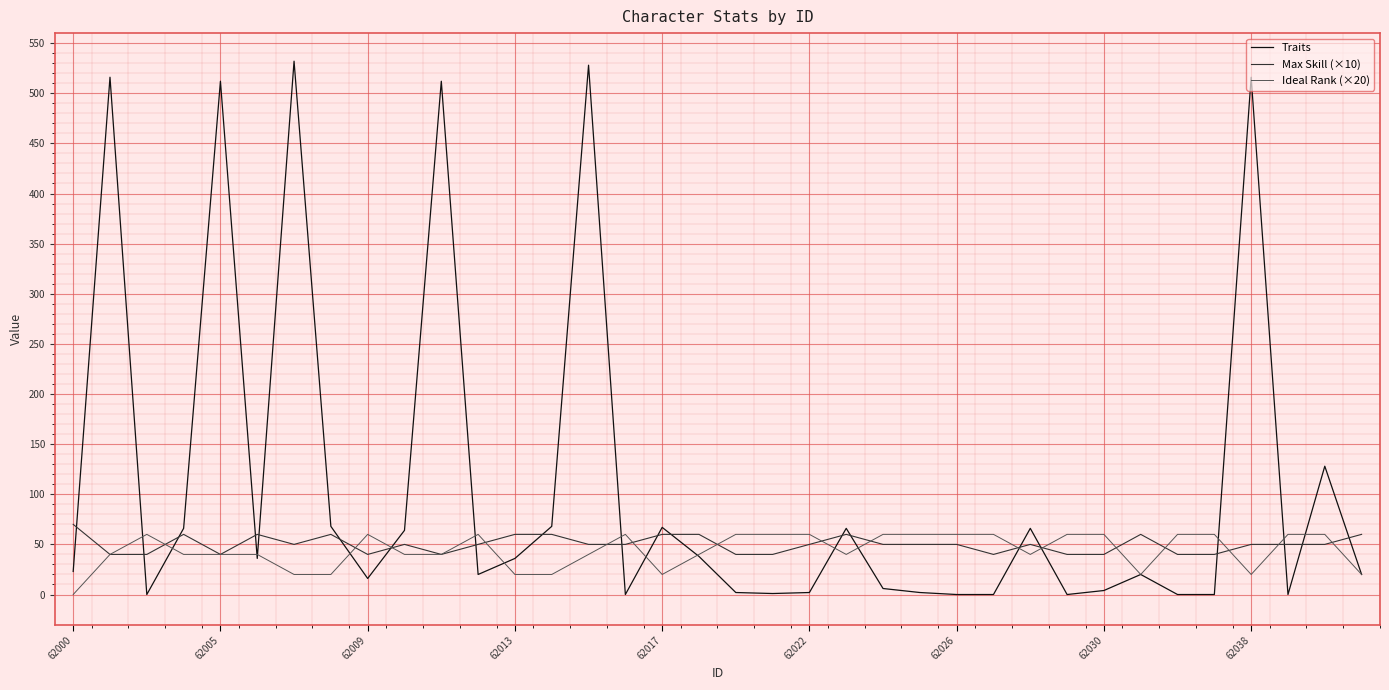

What is the highest value of the Traits series?

532